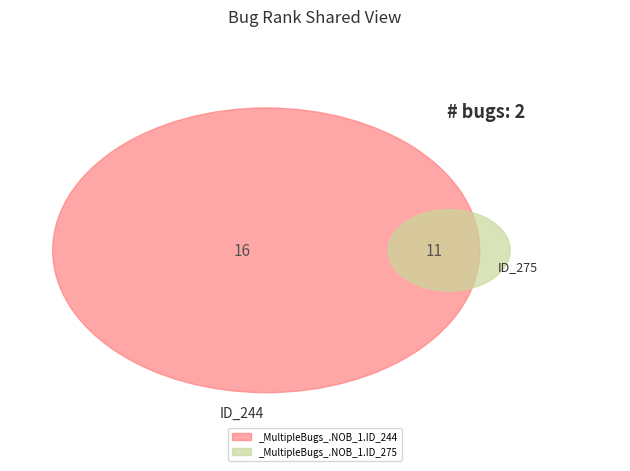

Does _MultipleBugs_.NOB_1.ID_244 account for over 50% of the chart?

Yes